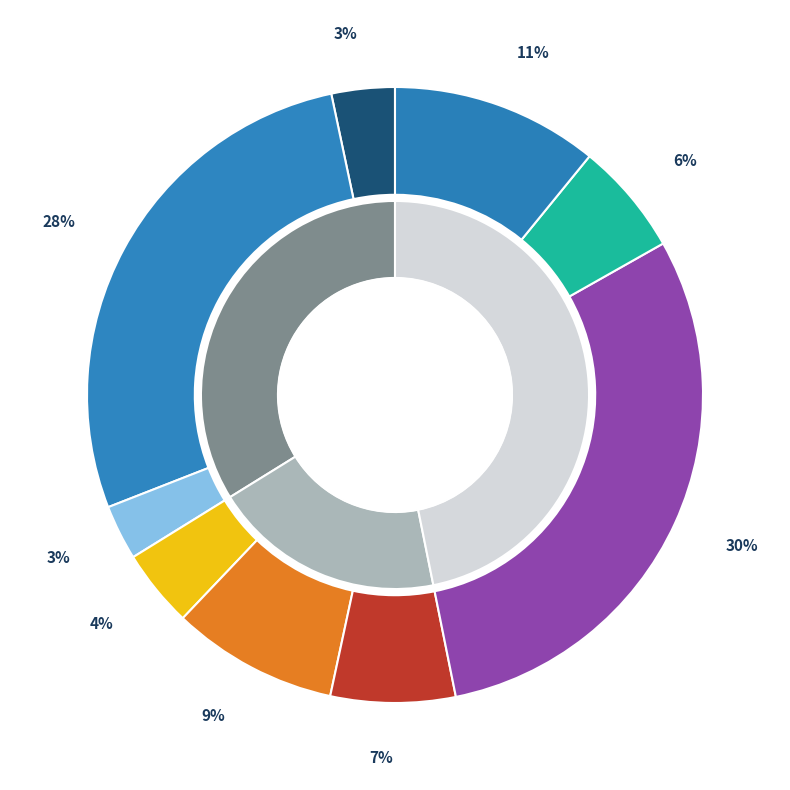

True or false: G accounts for 17% of the total.

False